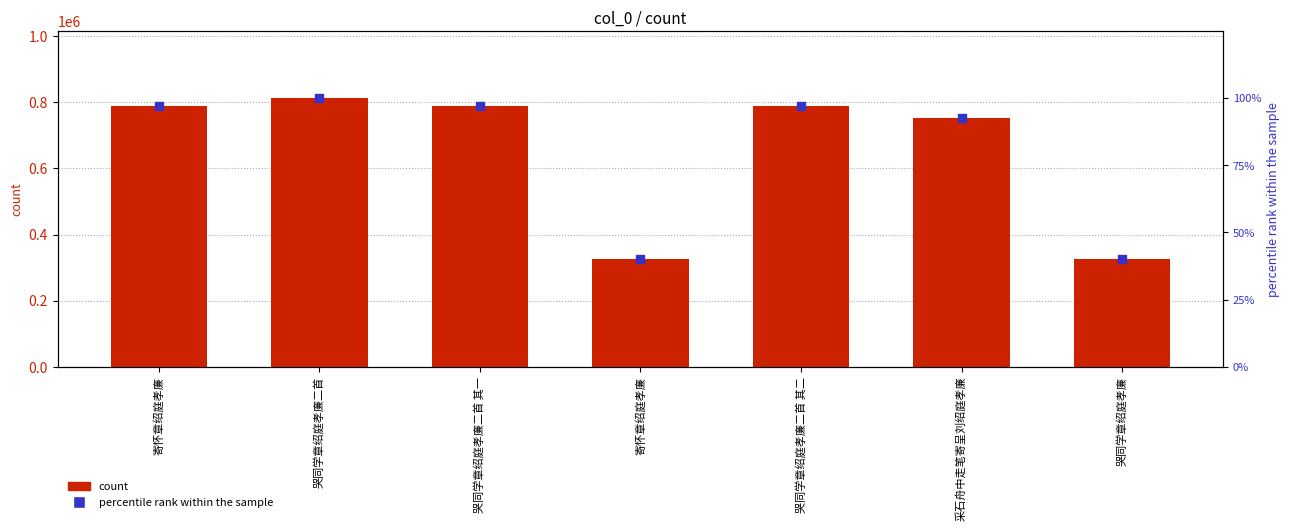

At which category is the sum across all series the highest?

哭同学章绍庭孝廉二首